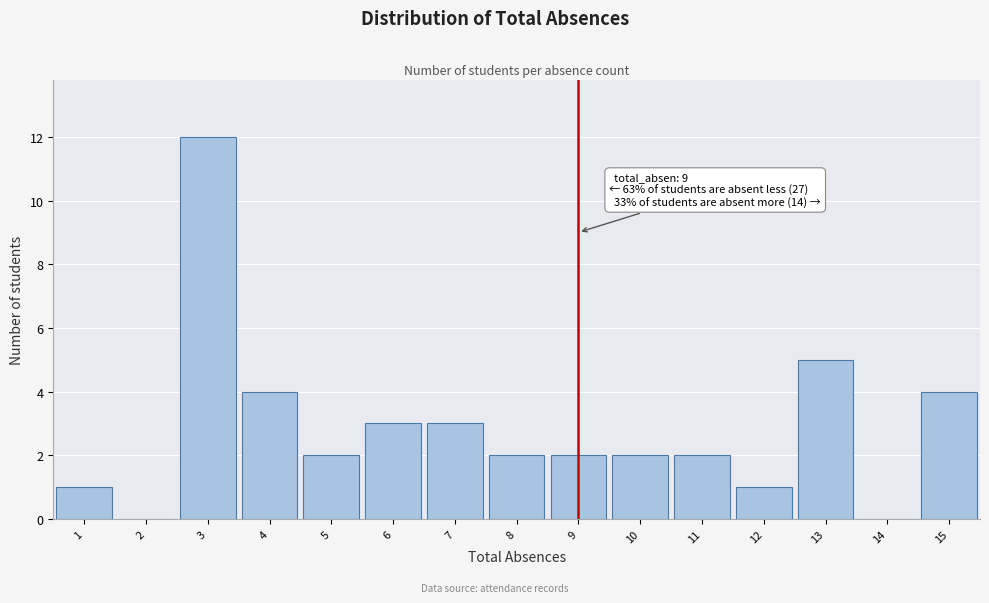

Over which range of the x-axis is the bar tallest?

2.5 to 3.5